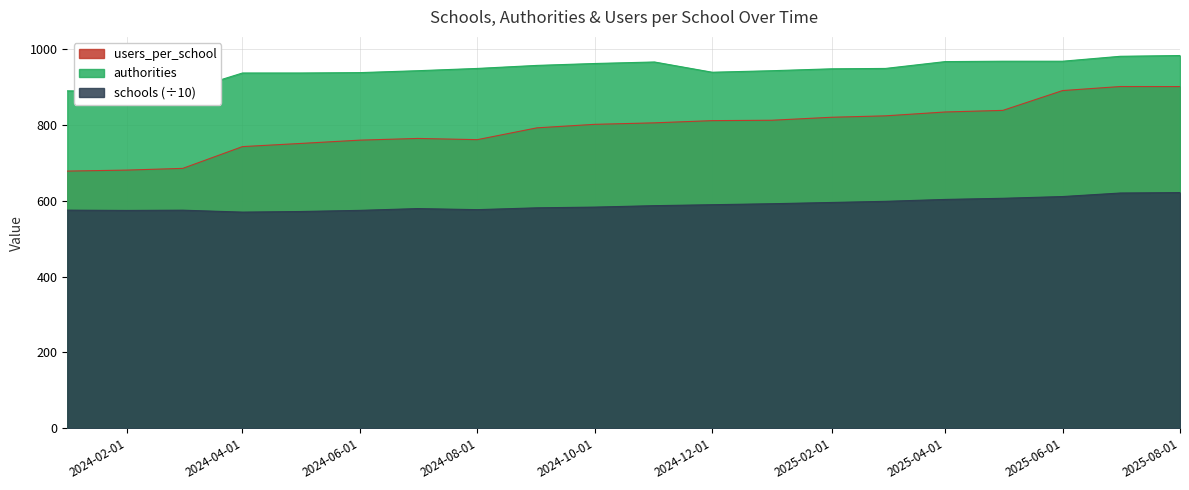

True or false: schools (÷10) and users_per_school intersect in this chart.

False